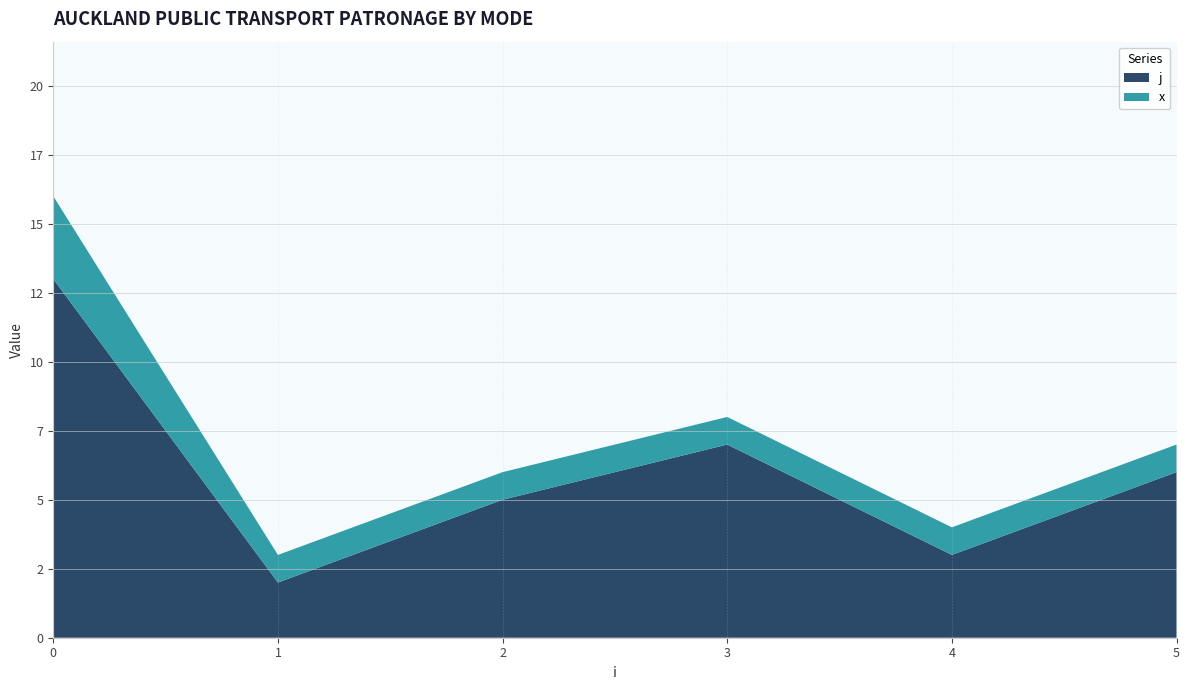

What are all the series names shown in the legend?

j, x